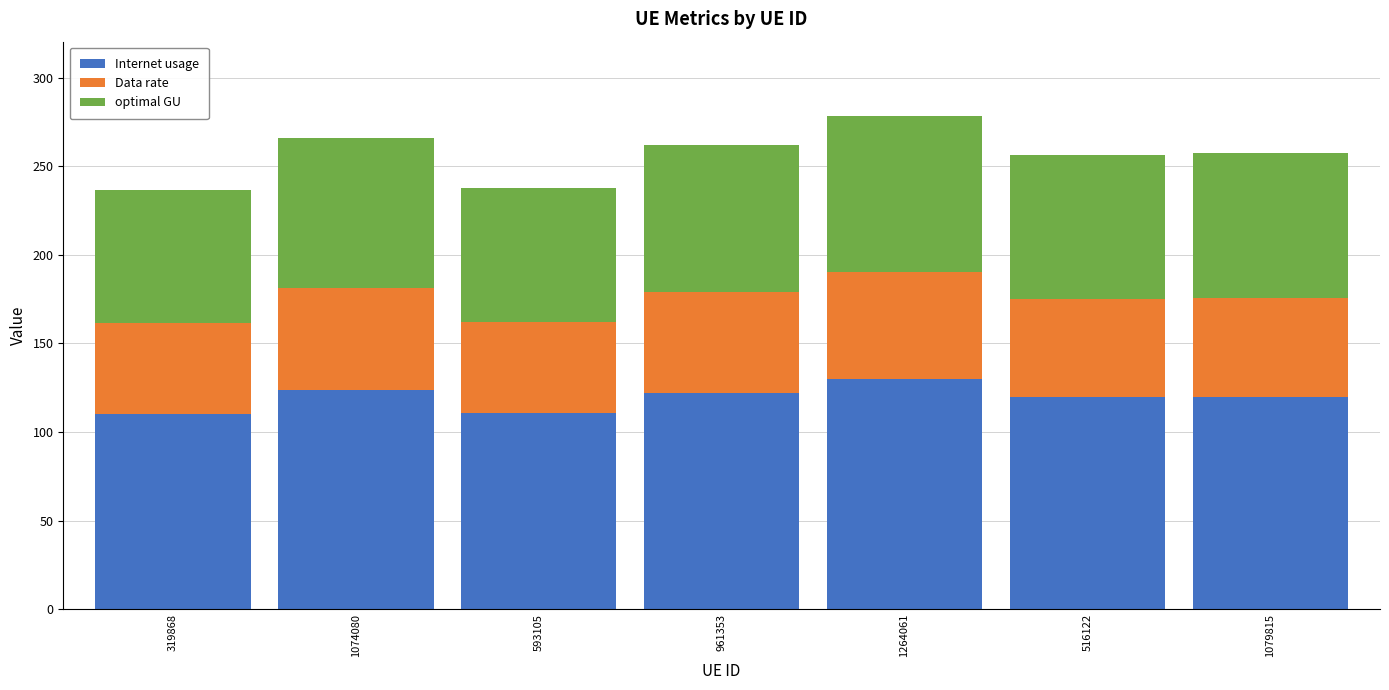

What value does the Internet usage series have at 593105?

110.9